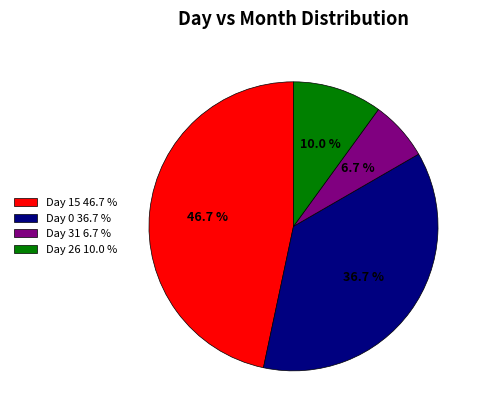

Does any single category account for the majority?

No